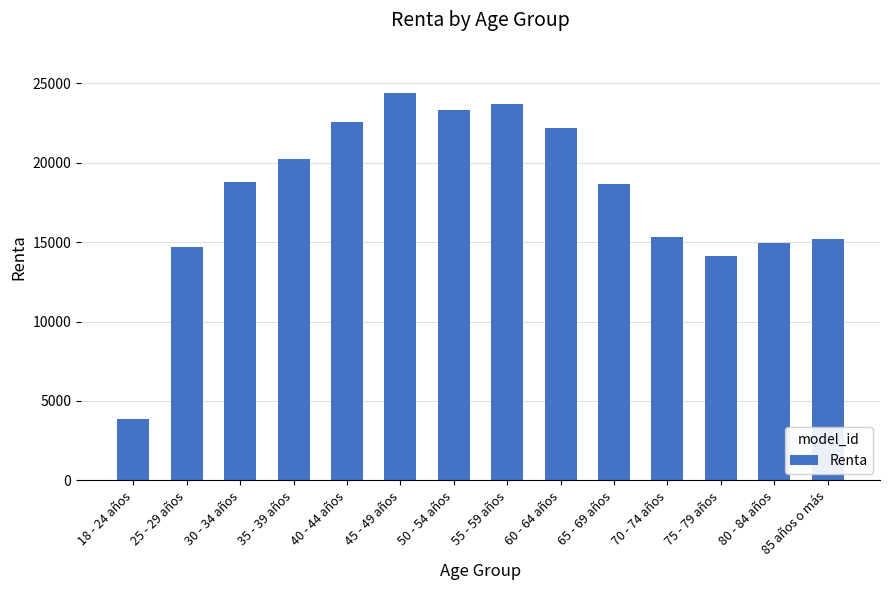

Which category has the lowest value across all series?

18 - 24 años